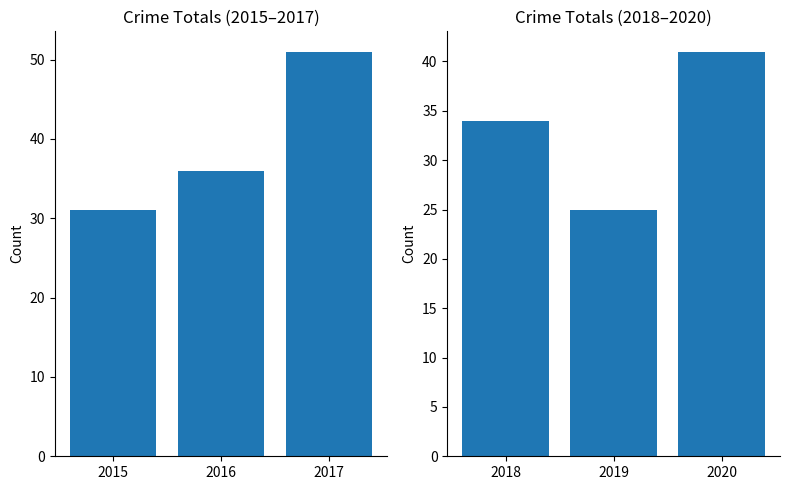

How many values are between 25 and 41?

3